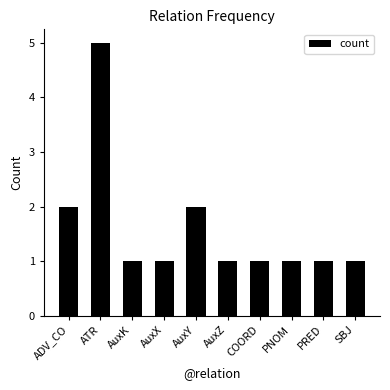

How many values are between 1 and 2?

9